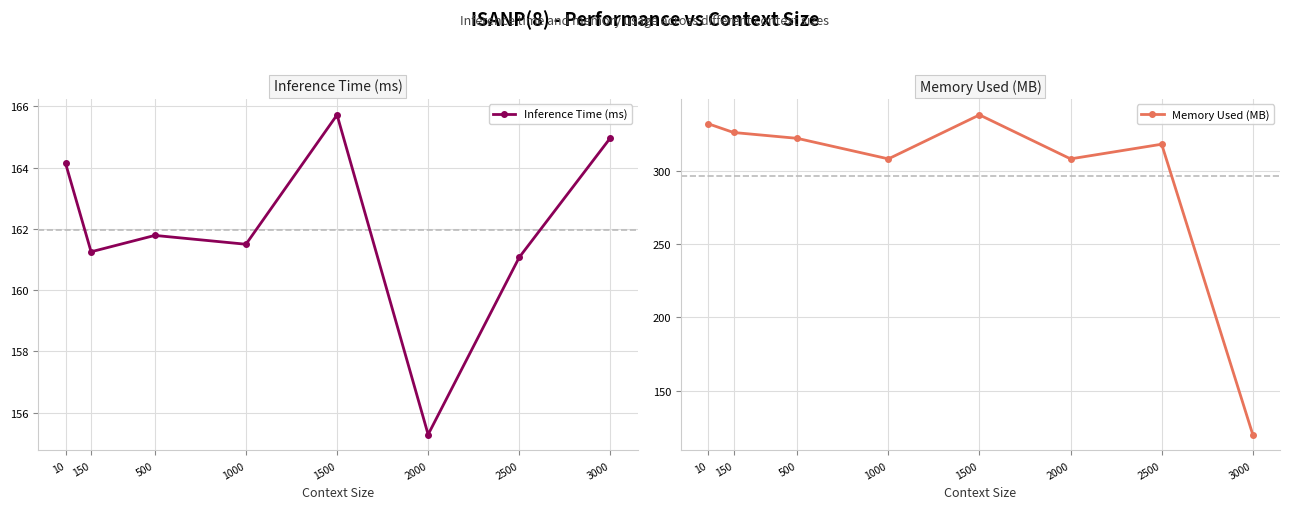

At which category is the sum across all series the highest?

1500